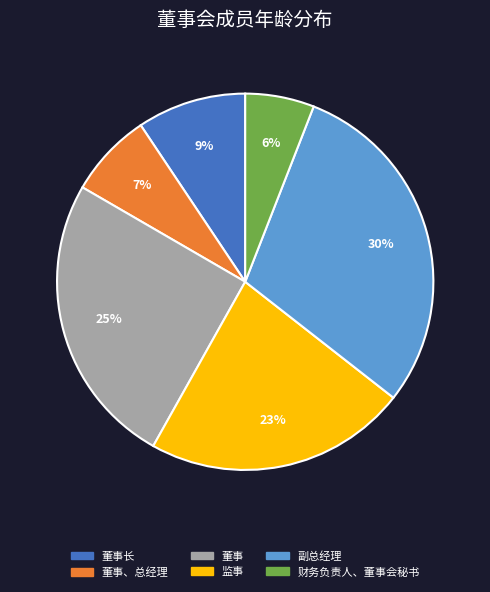

Is there any slice that represents more than half of the pie?

No